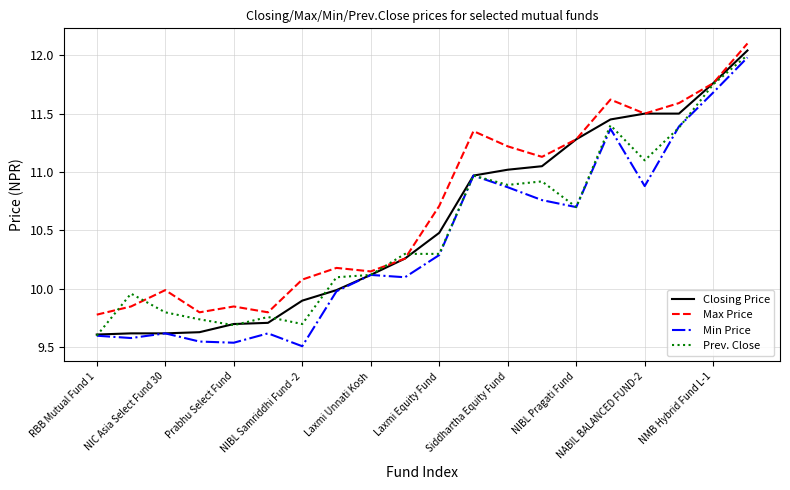

What is the maximum value shown in the chart?

12.1